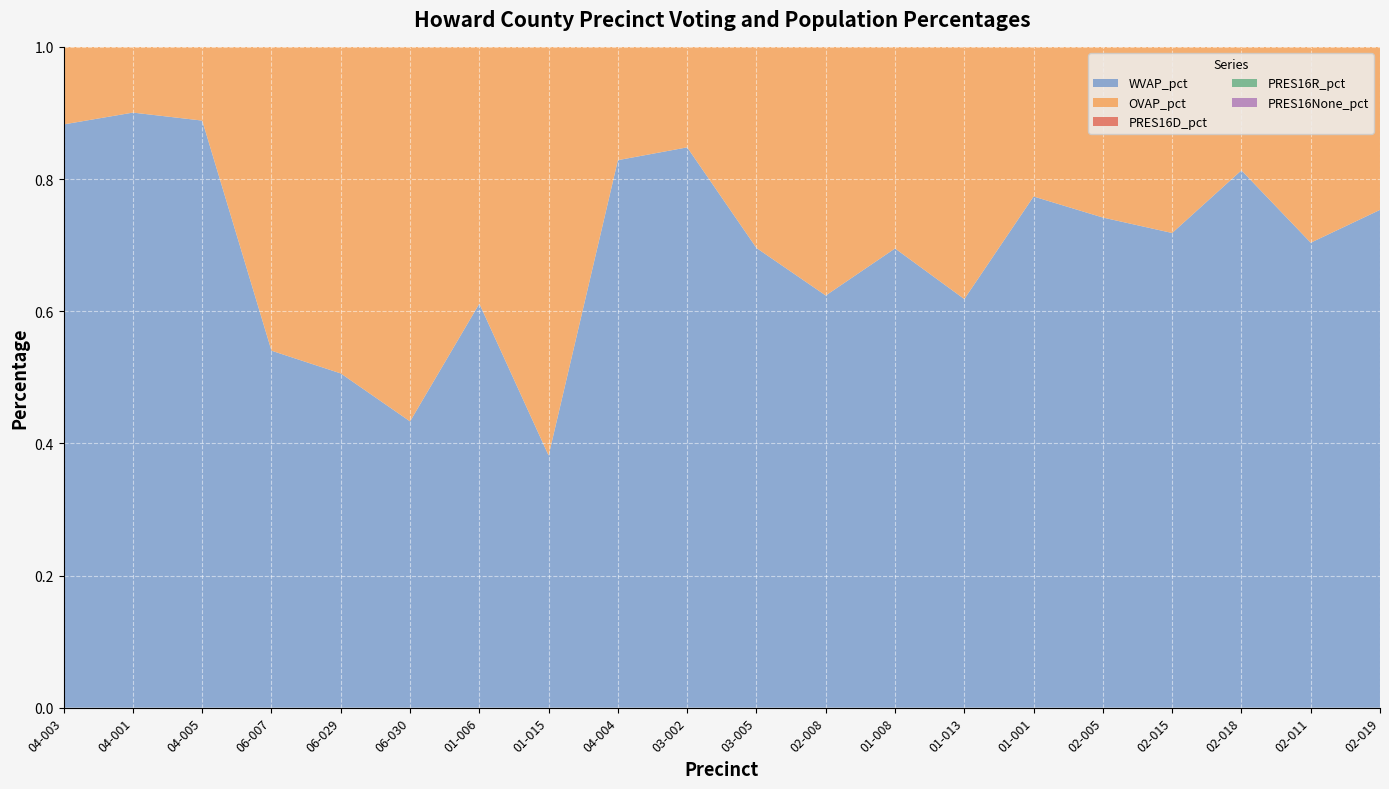

Reading left to right, transcribe all the data shown in this chart.

WVAP_pct: 04-003=0.9	04-001=0.9	04-005=0.9	06-007=0.5	06-029=0.5	06-030=0.4	01-006=0.6	01-015=0.4	04-004=0.8	03-002=0.8	03-005=0.7	02-008=0.6	01-008=0.7	01-013=0.6	01-001=0.8	02-005=0.7	02-015=0.7	02-018=0.8	02-011=0.7	02-019=0.8
OVAP_pct: 04-003=0.1	04-001=0.1	04-005=0.1	06-007=0.5	06-029=0.5	06-030=0.6	01-006=0.4	01-015=0.6	04-004=0.2	03-002=0.2	03-005=0.3	02-008=0.4	01-008=0.3	01-013=0.4	01-001=0.2	02-005=0.3	02-015=0.3	02-018=0.2	02-011=0.3	02-019=0.2
PRES16D_pct: 04-003=0.4	04-001=0.3	04-005=0.3	06-007=0.4	06-029=0.6	06-030=0.6	01-006=0.3	01-015=0.6	04-004=0.3	03-002=0.5	03-005=0.4	02-008=0.5	01-008=0.4	01-013=0.5	01-001=0.5	02-005=0.5	02-015=0.4	02-018=0.4	02-011=0.4	02-019=0.4
PRES16R_pct: 04-003=0.6	04-001=0.5	04-005=0.7	06-007=0.1	06-029=0.2	06-030=0.1	01-006=0.2	01-015=0.1	04-004=0.6	03-002=0.5	03-005=0.3	02-008=0.3	01-008=0.2	01-013=0.4	01-001=0.3	02-005=0.2	02-015=0.2	02-018=0.3	02-011=0.2	02-019=0.3
PRES16None_pct: 04-003=0.0	04-001=0.1	04-005=0.0	06-007=0.5	06-029=0.3	06-030=0.3	01-006=0.6	01-015=0.3	04-004=0.1	03-002=0.0	03-005=0.3	02-008=0.2	01-008=0.3	01-013=0.1	01-001=0.2	02-005=0.3	02-015=0.4	02-018=0.3	02-011=0.4	02-019=0.2